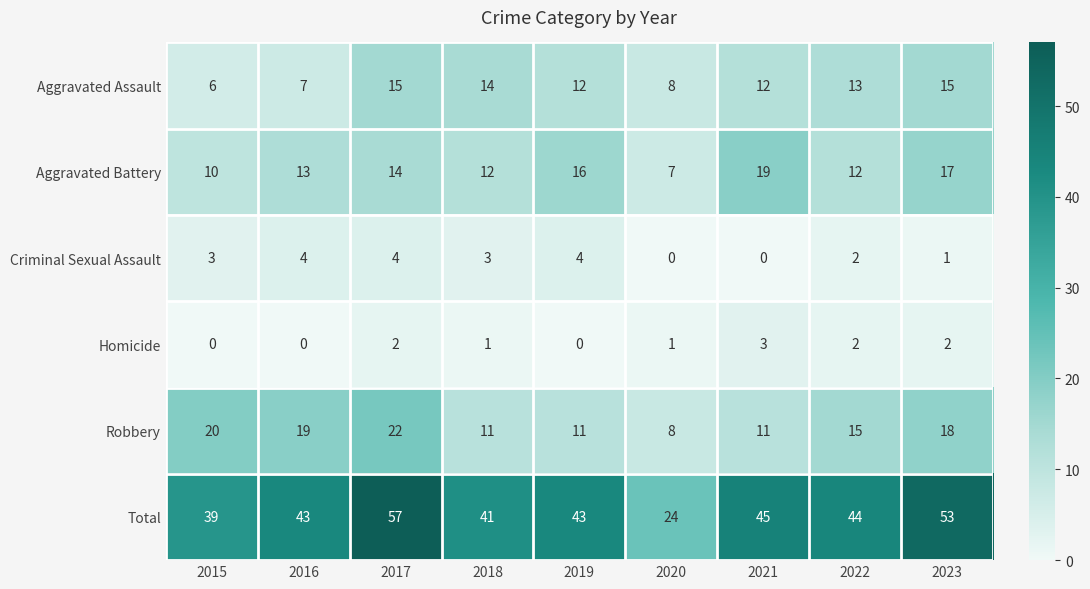

What is the sum of the Total values at 2017 and 2021?

102